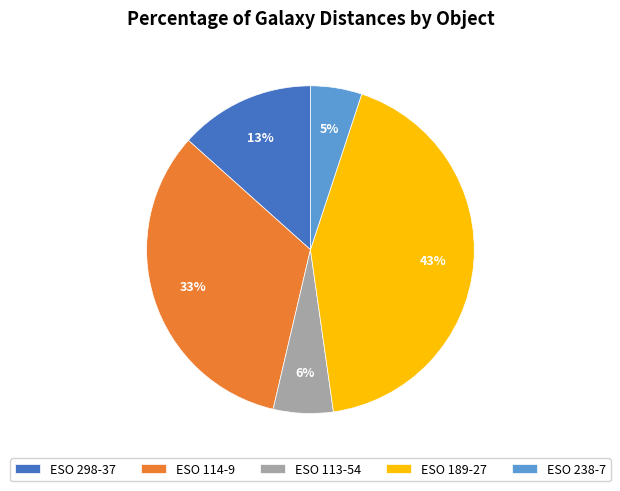

Which category has the biggest portion of the pie?

ESO 189-27